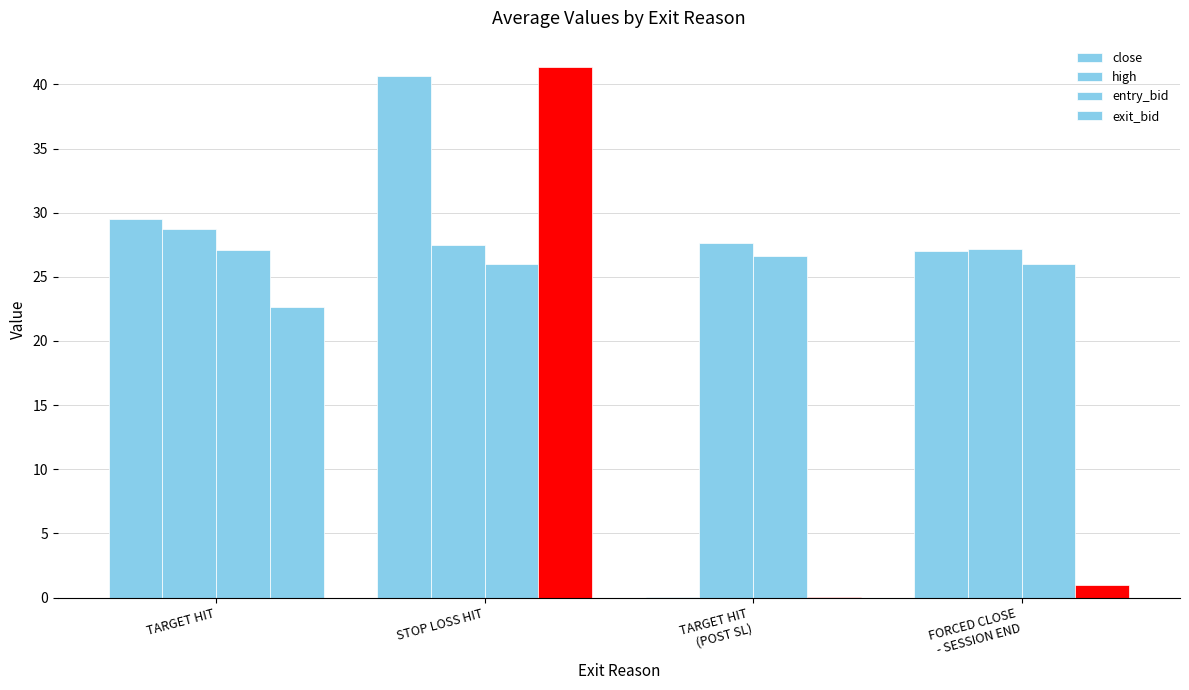

Between TARGET HIT and TARGET HIT
(POST SL), which series saw the biggest shift?

close